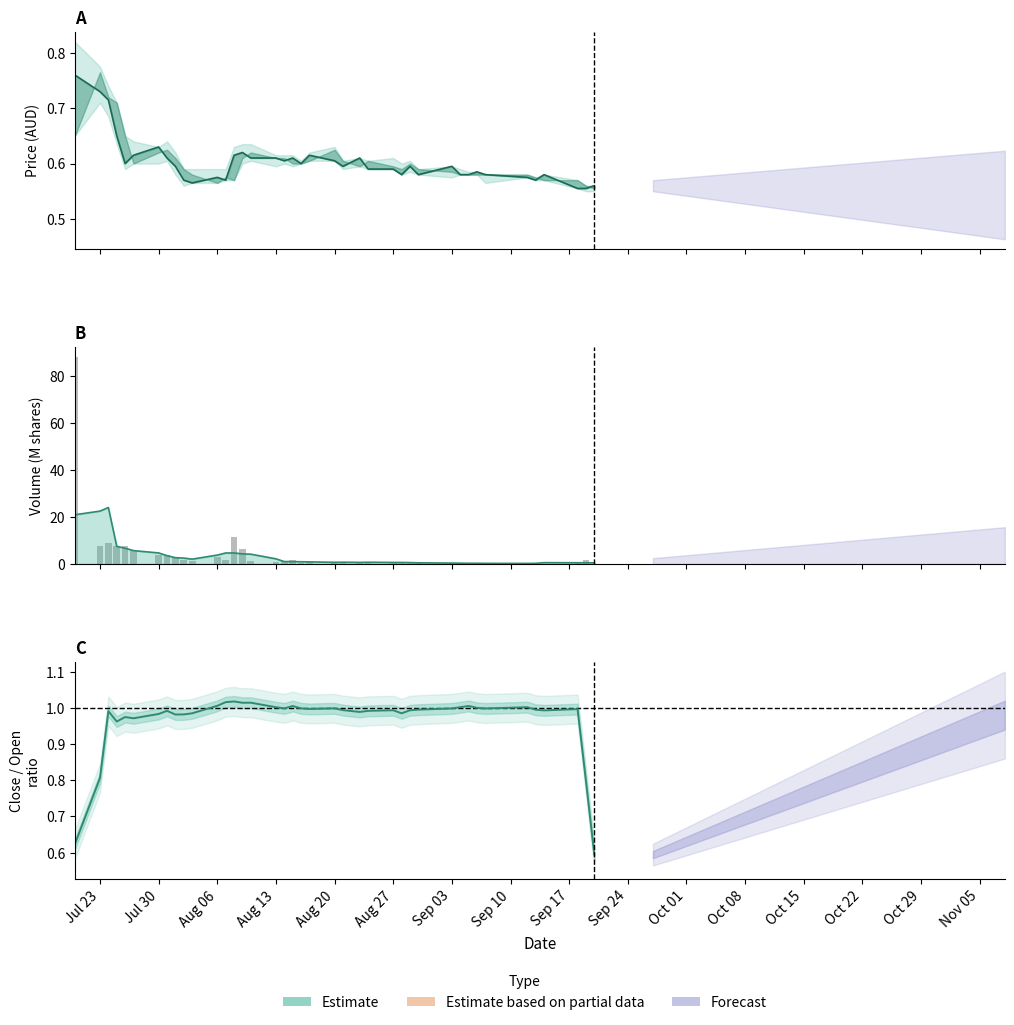

Which label corresponds to the largest value in the chart?

Jul 23